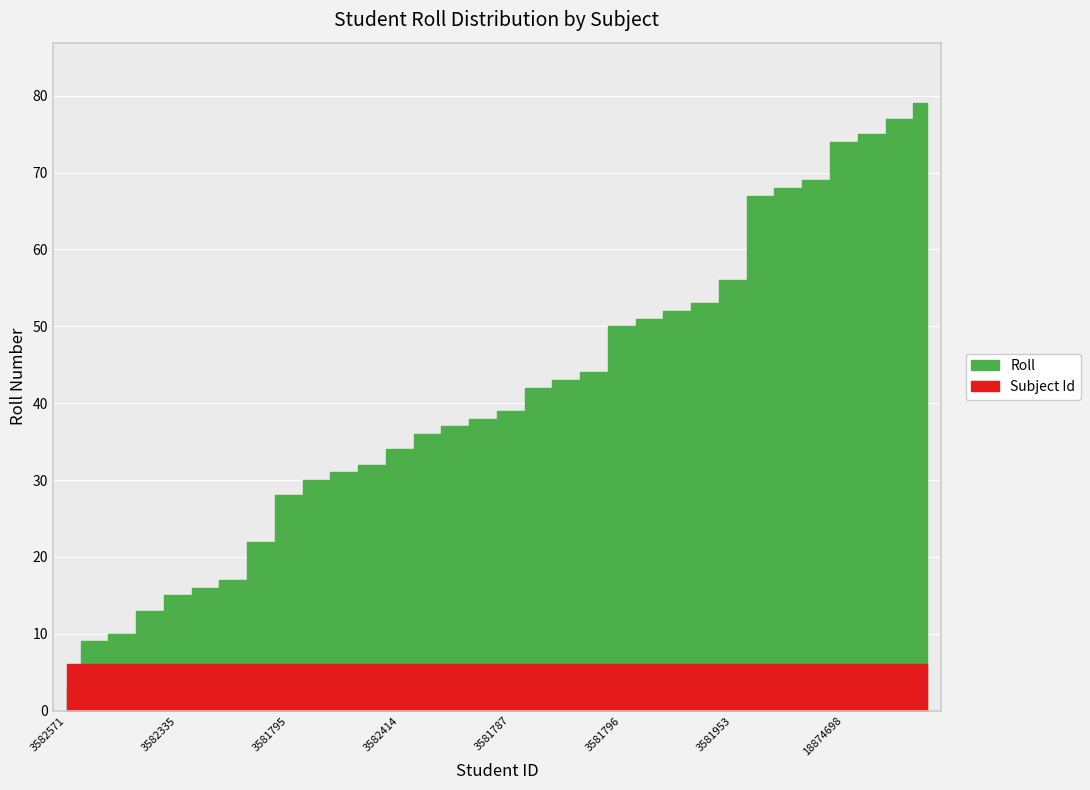

Reading right to left, extract all data points from this chart.

Roll: 79	77	75	74	69	68	67	56	53	52	51	50	44	43	42	39	38	37	36	34	32	31	30	28	22	17	16	15	13	10	9	3
Subject Id: 6	6	6	6	6	6	6	6	6	6	6	6	6	6	6	6	6	6	6	6	6	6	6	6	6	6	6	6	6	6	6	6